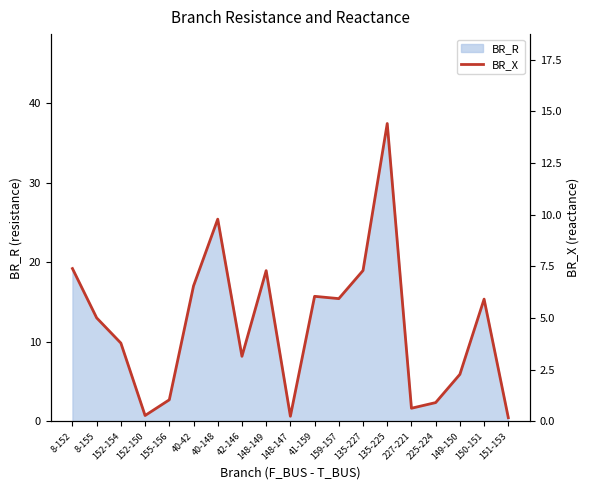

Reading left to right, list all the values displayed in this chart.

8-152=7.4	8-155=5.0	152-154=3.8	152-150=0.3	155-156=1.0	40-42=6.6	40-148=9.8	42-146=3.2	148-149=7.3	148-147=0.3	41-159=6.1	159-157=5.9	135-227=7.3	135-225=14.4	227-221=0.6	225-224=0.9	149-150=2.3	150-151=5.9	151-153=0.2